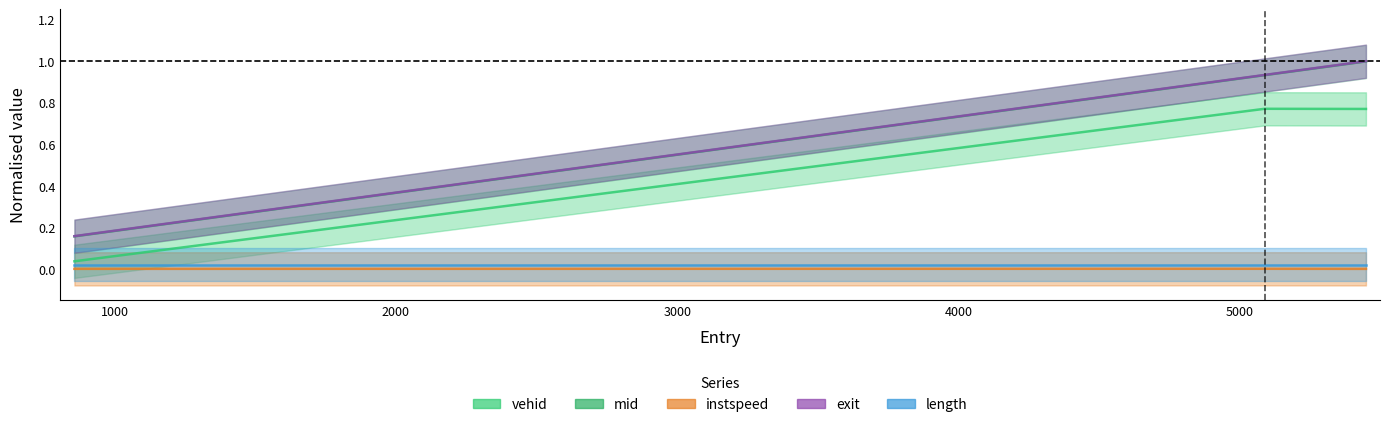

The value of exit at 5088.011720270214 is 0.5. True or false?

False